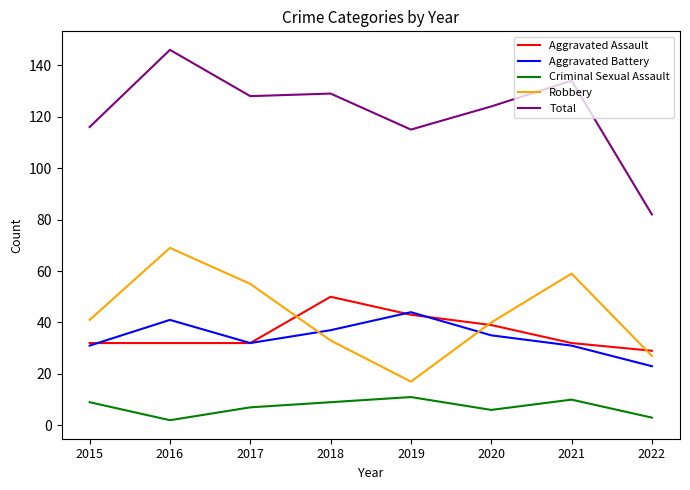

Reading left to right, list all the values displayed in this chart.

Aggravated Assault: 2015=32	2016=32	2017=32	2018=50	2019=43	2020=39	2021=32	2022=29
Aggravated Battery: 2015=31	2016=41	2017=32	2018=37	2019=44	2020=35	2021=31	2022=23
Criminal Sexual Assault: 2015=9	2016=2	2017=7	2018=9	2019=11	2020=6	2021=10	2022=3
Robbery: 2015=41	2016=69	2017=55	2018=33	2019=17	2020=40	2021=59	2022=27
Total: 2015=116	2016=146	2017=128	2018=129	2019=115	2020=124	2021=134	2022=82